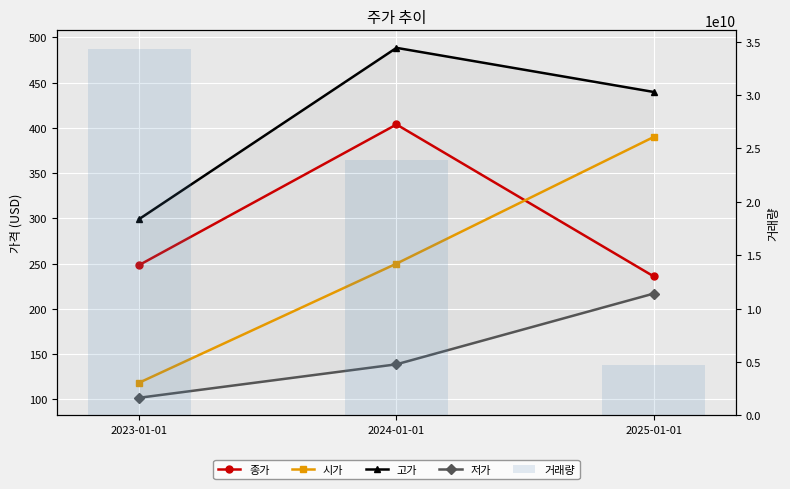

True or false: 고가 has a value of 488.5 at 2024-01-01.

True